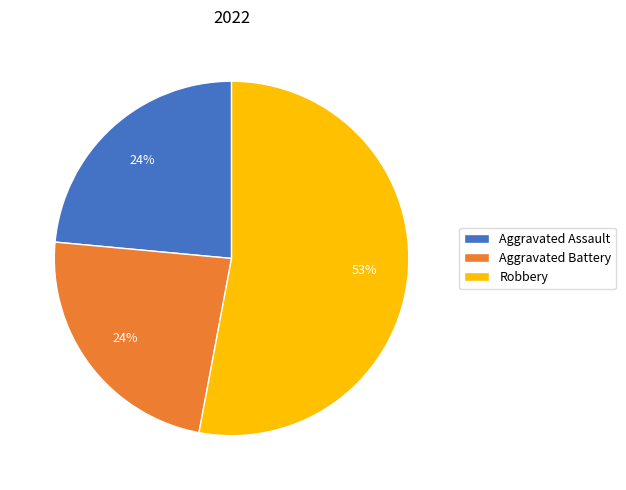

What is the ratio of the value at Aggravated Assault to the value at Aggravated Battery?

1.0